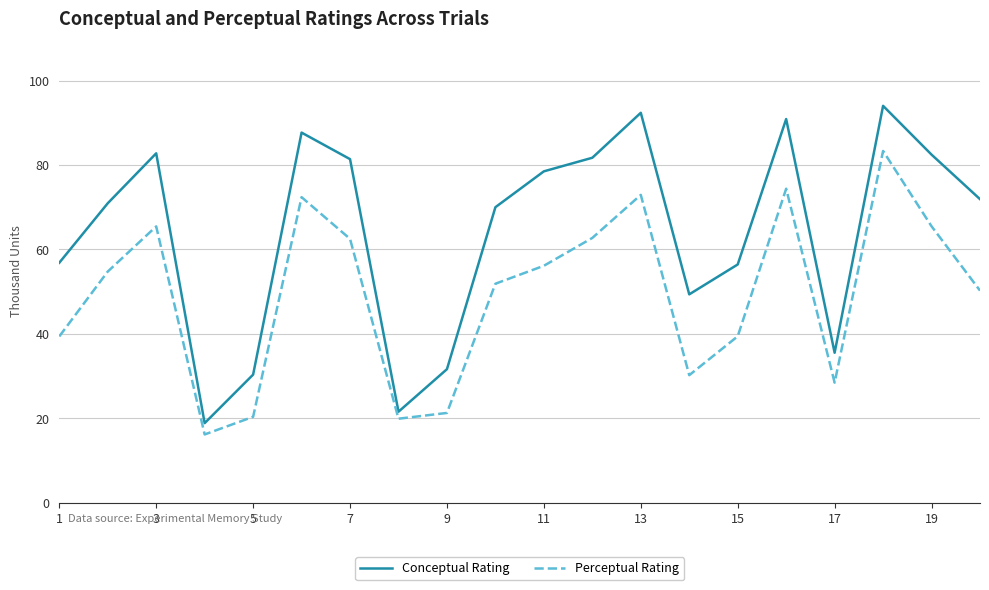

Which series has the largest total across all categories?

Conceptual Rating